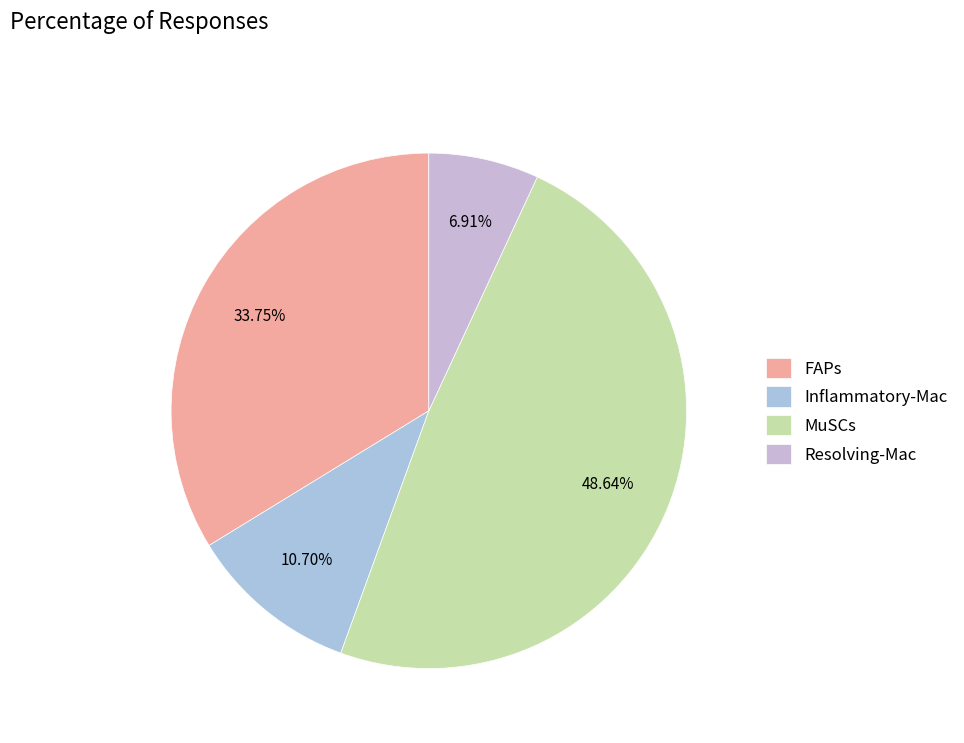

To the nearest percent, what portion does Inflammatory-Mac represent?

11%